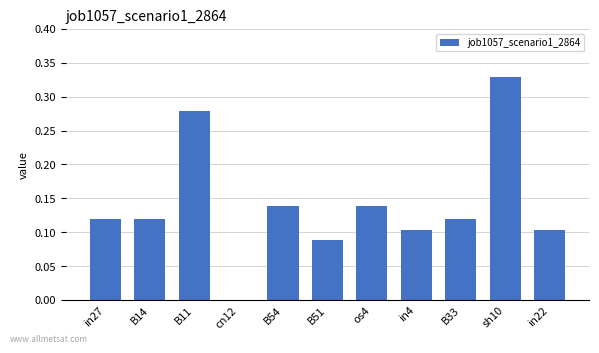

The chart shows a value of 0.2 at in22. True or false?

False